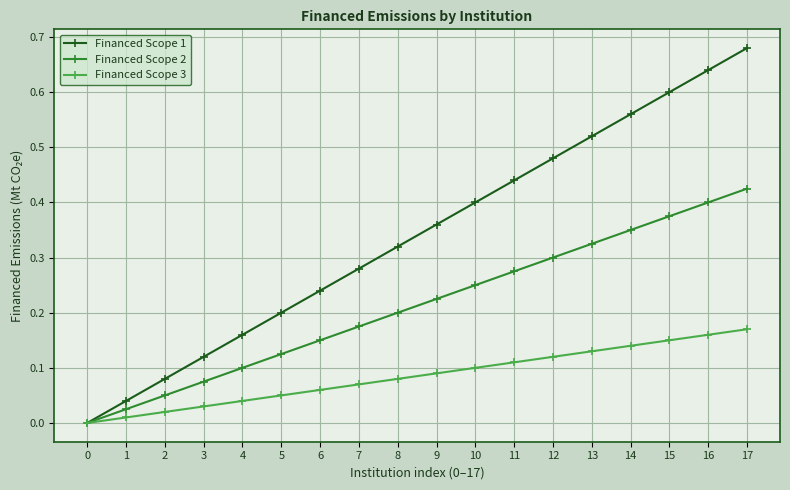

True or false: Financed Scope 2 has more than 1 points higher than both neighbors.

False